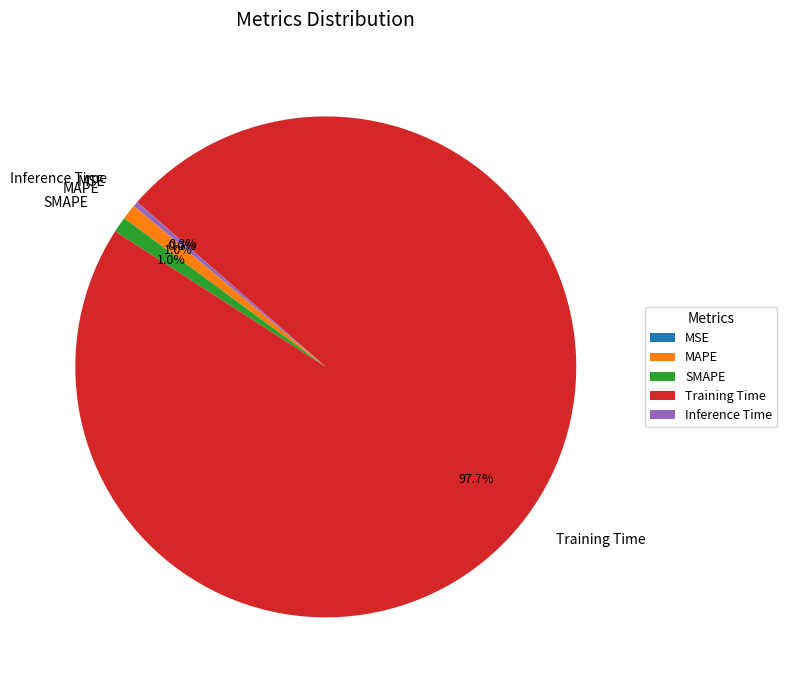

To the nearest percent, what portion does Training Time represent?

98%